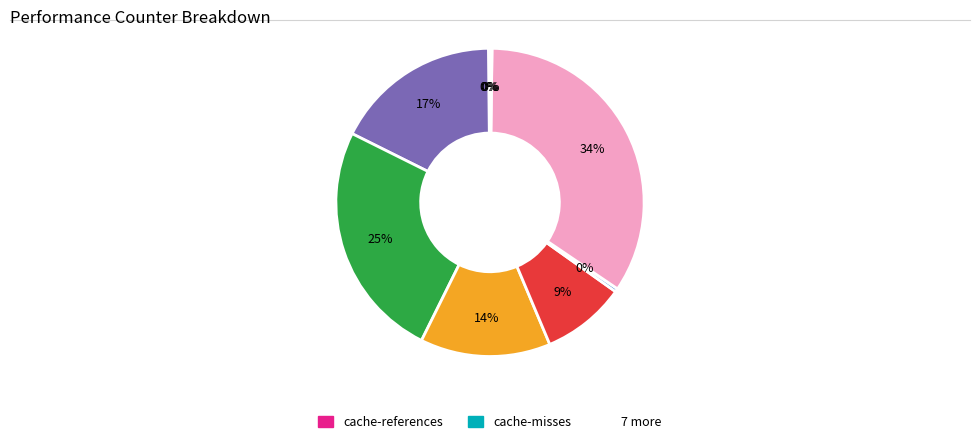

Does any single category account for the majority?

No